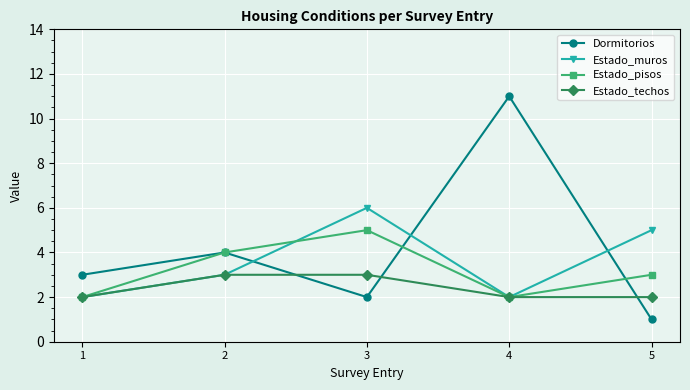

Which category has the highest value in the Estado_muros series?

3